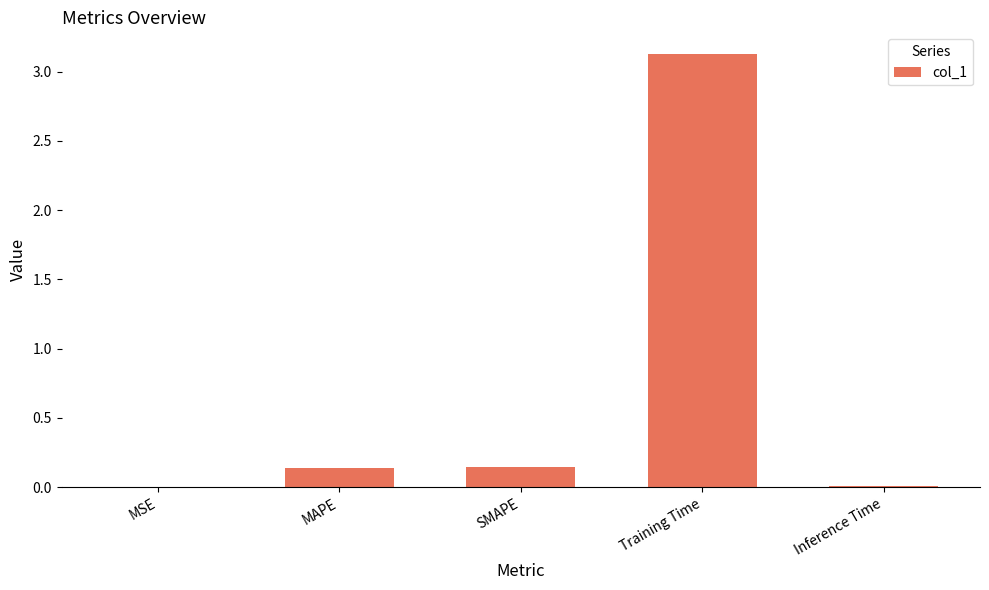

What is the maximum value shown in the chart?

3.1